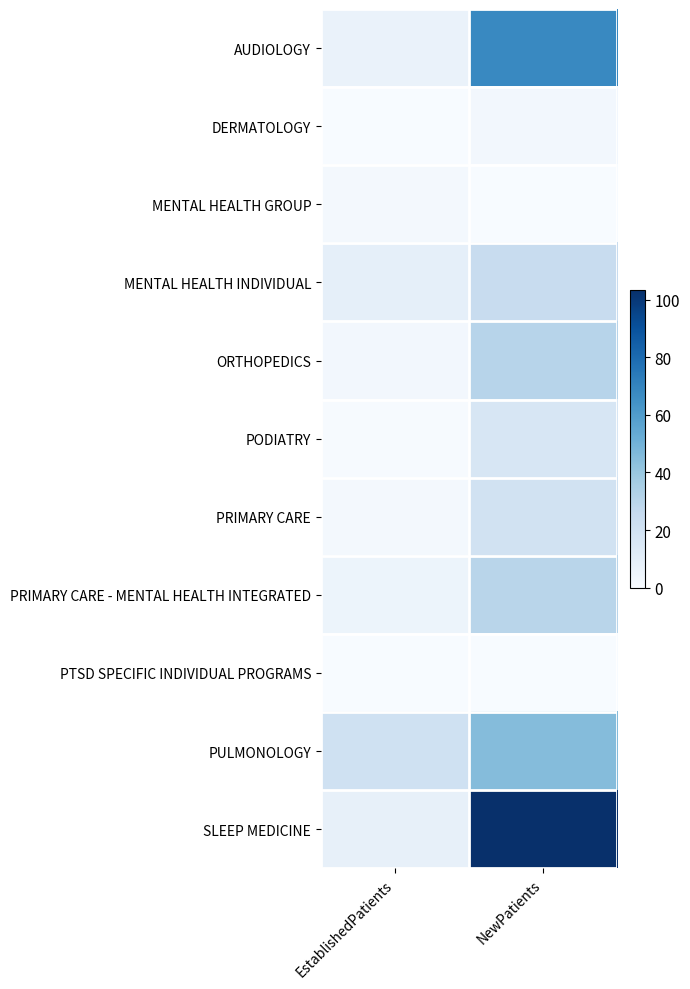

Reading right to left, transcribe all the data shown in this chart.

AUDIOLOGY: NewPatients=68.2	EstablishedPatients=6.5
DERMATOLOGY: NewPatients=2.5	EstablishedPatients=0.0
MENTAL HEALTH GROUP: NewPatients=0.0	EstablishedPatients=2.0
MENTAL HEALTH INDIVIDUAL: NewPatients=24.3	EstablishedPatients=9.1
ORTHOPEDICS: NewPatients=30.6	EstablishedPatients=2.6
PODIATRY: NewPatients=16.2	EstablishedPatients=0.8
PRIMARY CARE: NewPatients=20.0	EstablishedPatients=2.4
PRIMARY CARE - MENTAL HEALTH INTEGRATED: NewPatients=30.0	EstablishedPatients=5.3
PTSD SPECIFIC INDIVIDUAL PROGRAMS: NewPatients=0.0	EstablishedPatients=0.0
PULMONOLOGY: NewPatients=45.0	EstablishedPatients=20.8
SLEEP MEDICINE: NewPatients=103.5	EstablishedPatients=8.3